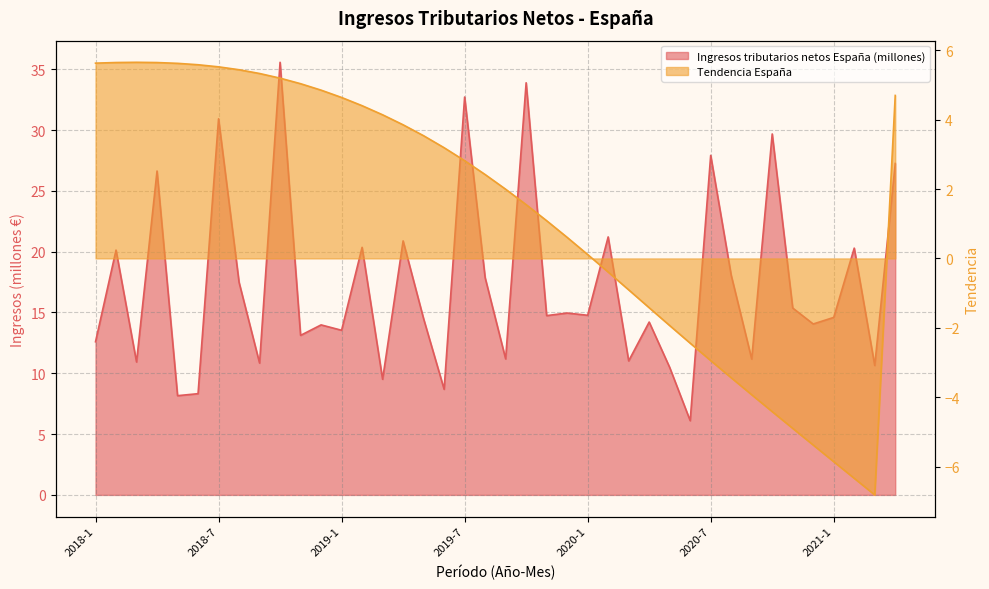

Count the number of data series in this chart.

2